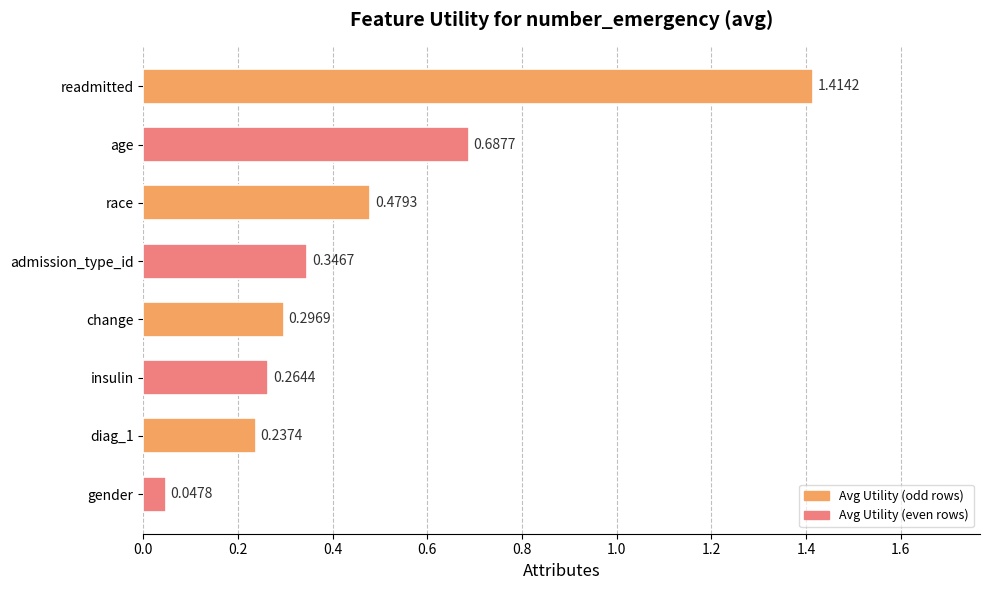

At which label is the value closest to 0?

gender